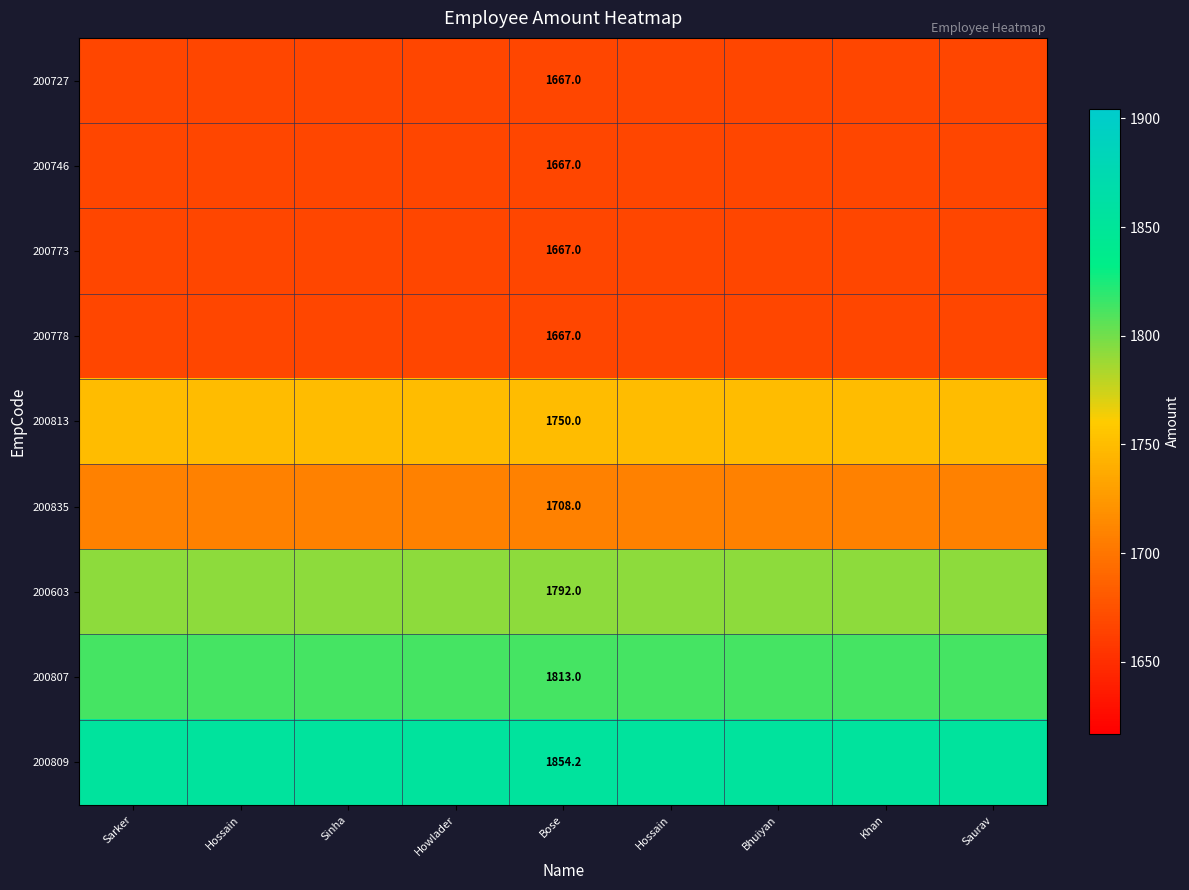

How many categories are shown in the chart?

9